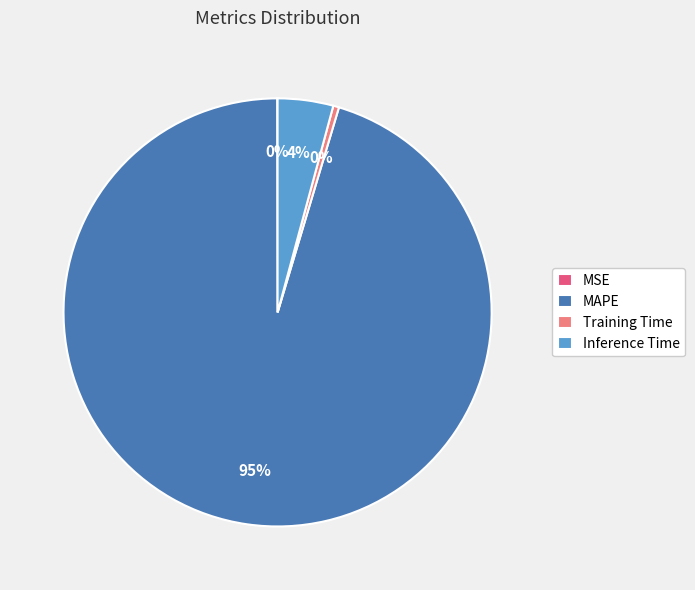

To the nearest percent, what portion does Inference Time represent?

4%